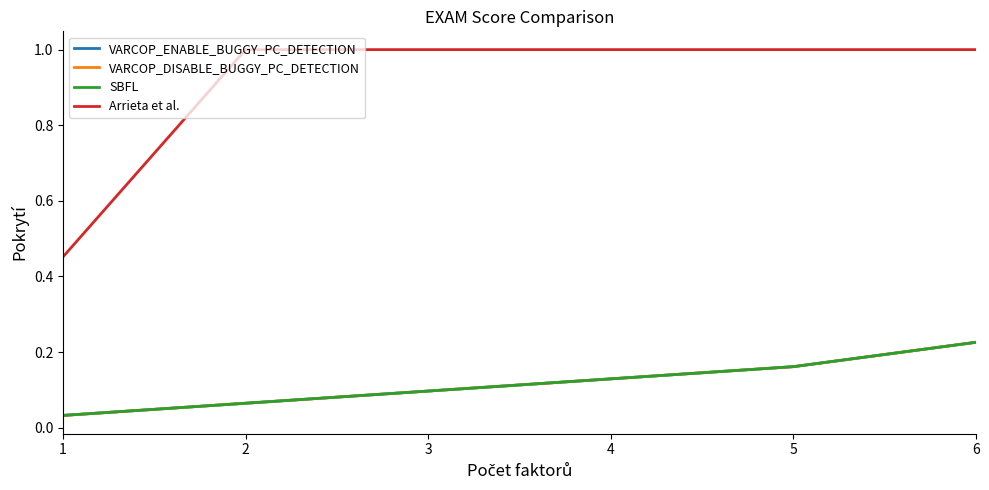

True or false: SBFL and Arrieta et al. intersect in this chart.

False